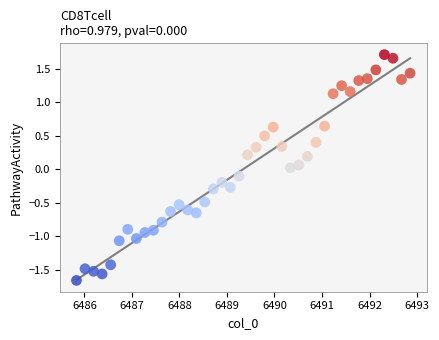

What is the range of X values (max minus min)?

7.0